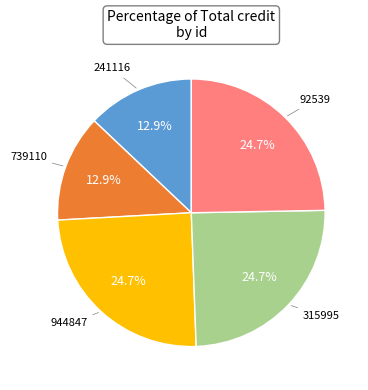

Is there any slice that represents more than half of the pie?

No